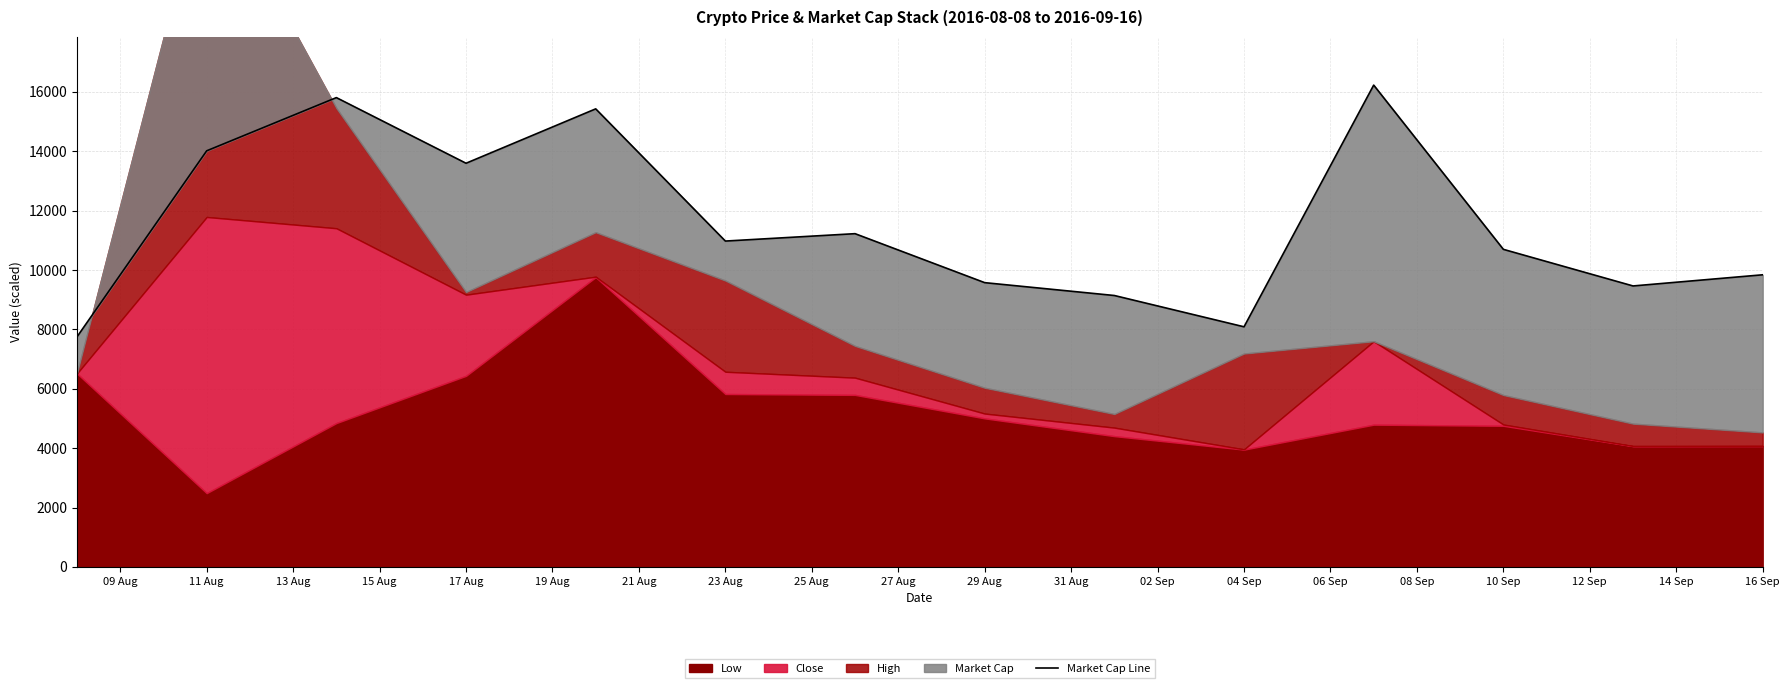

Which has a higher value, 09 Aug or 11 Aug?

11 Aug